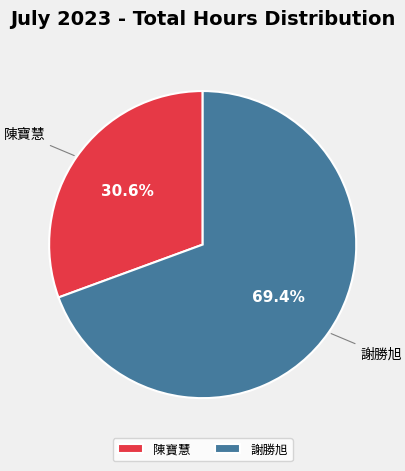

Is there a majority slice in this chart?

Yes